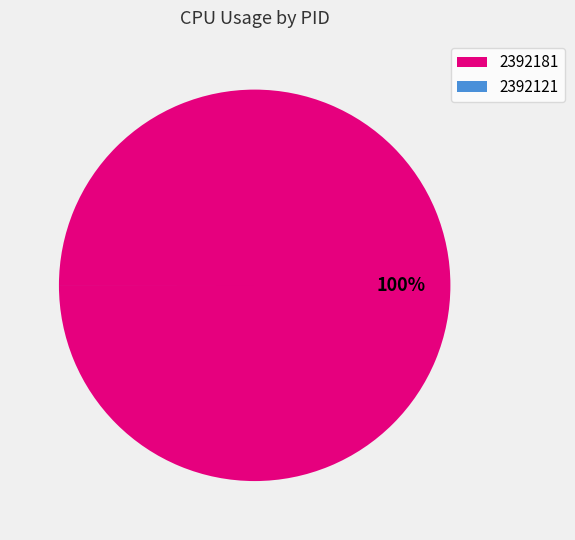

Does any single category account for the majority?

Yes